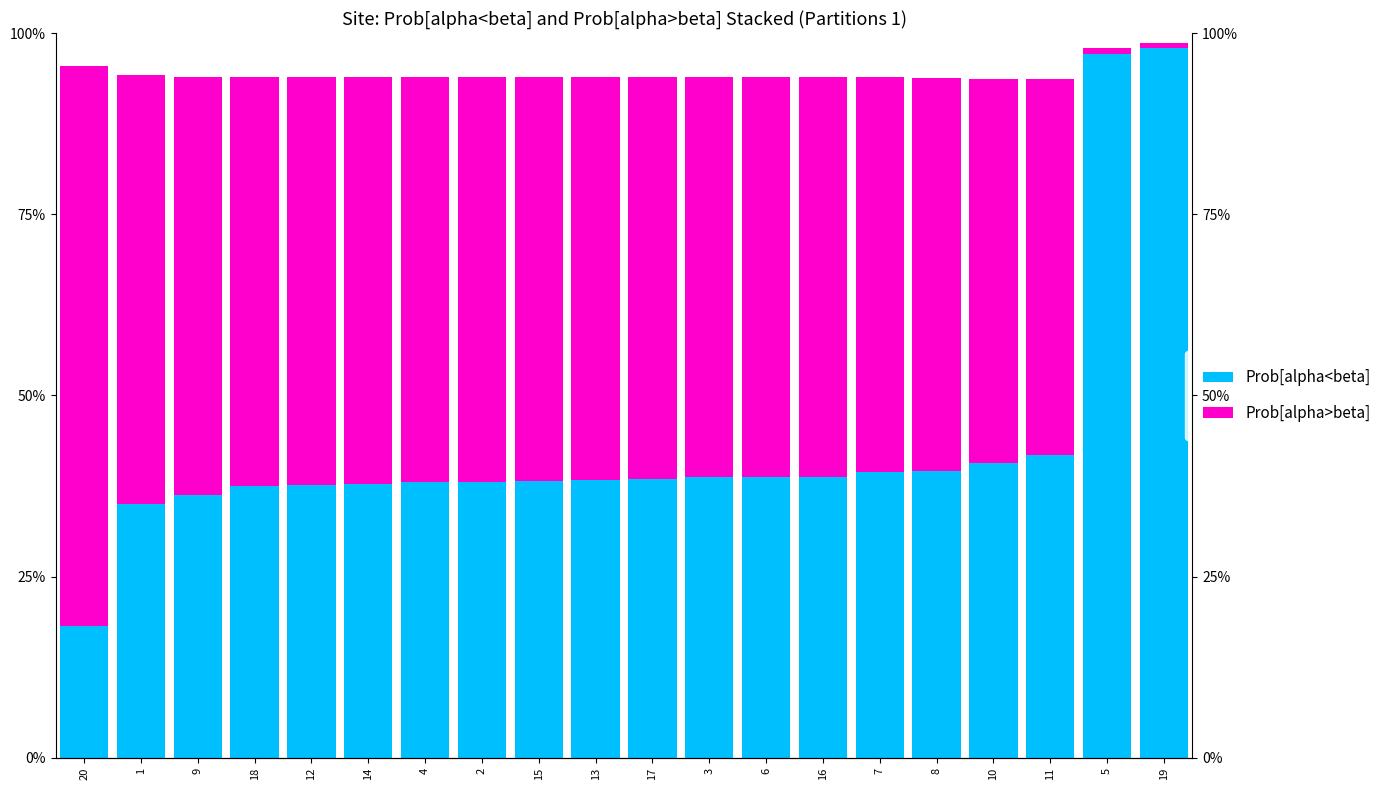

Is it true that Prob[alpha>beta] equals 0.8 at 3?

False